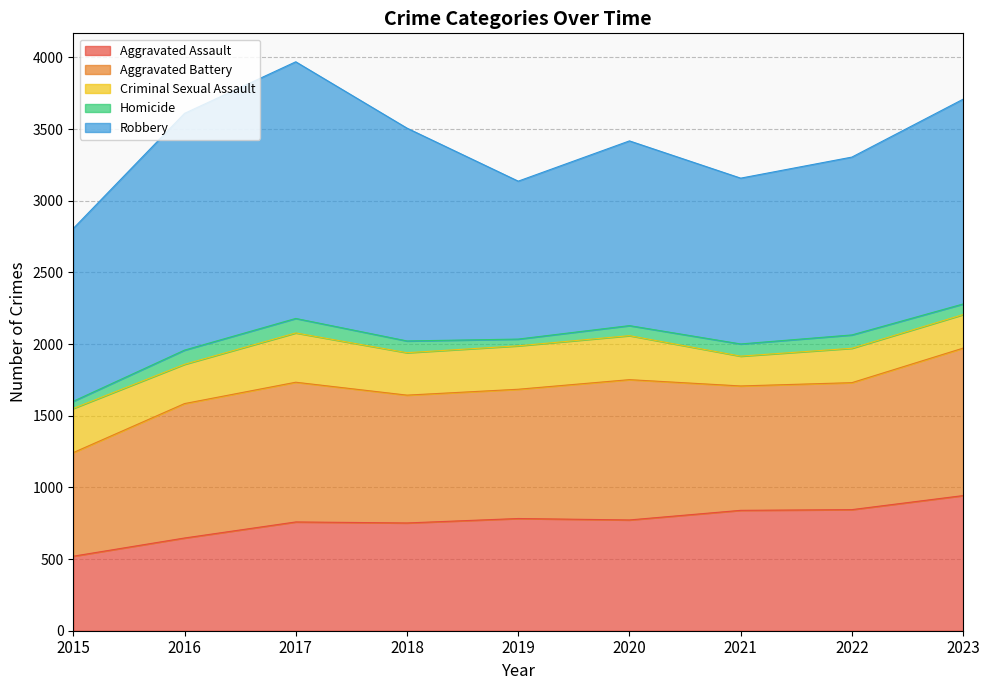

In Homicide, how many points are higher than both neighbors (excluding endpoints)?

2